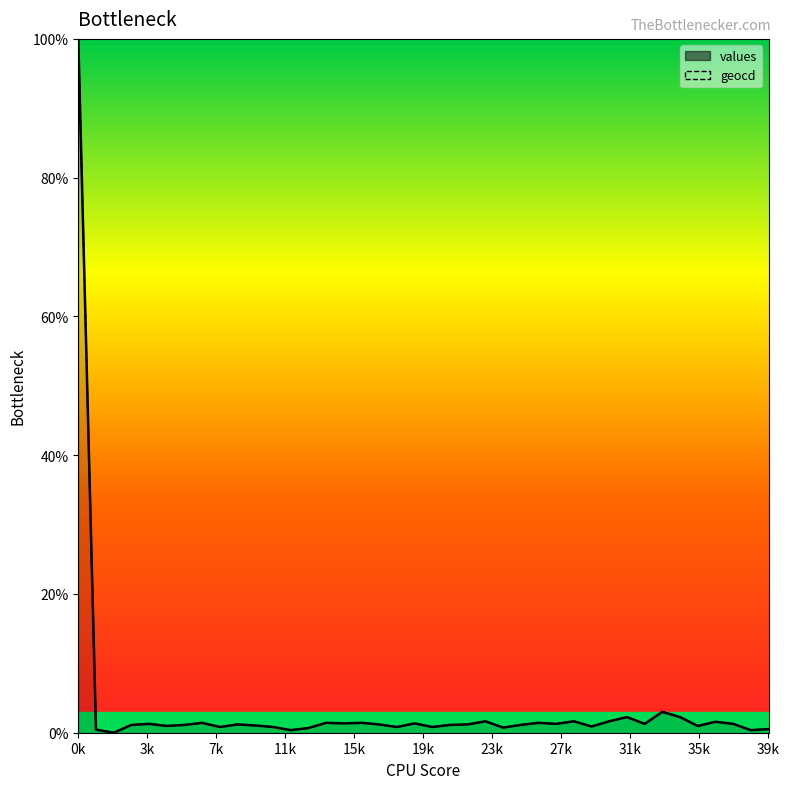

How many data points in geocd are above 1?

26